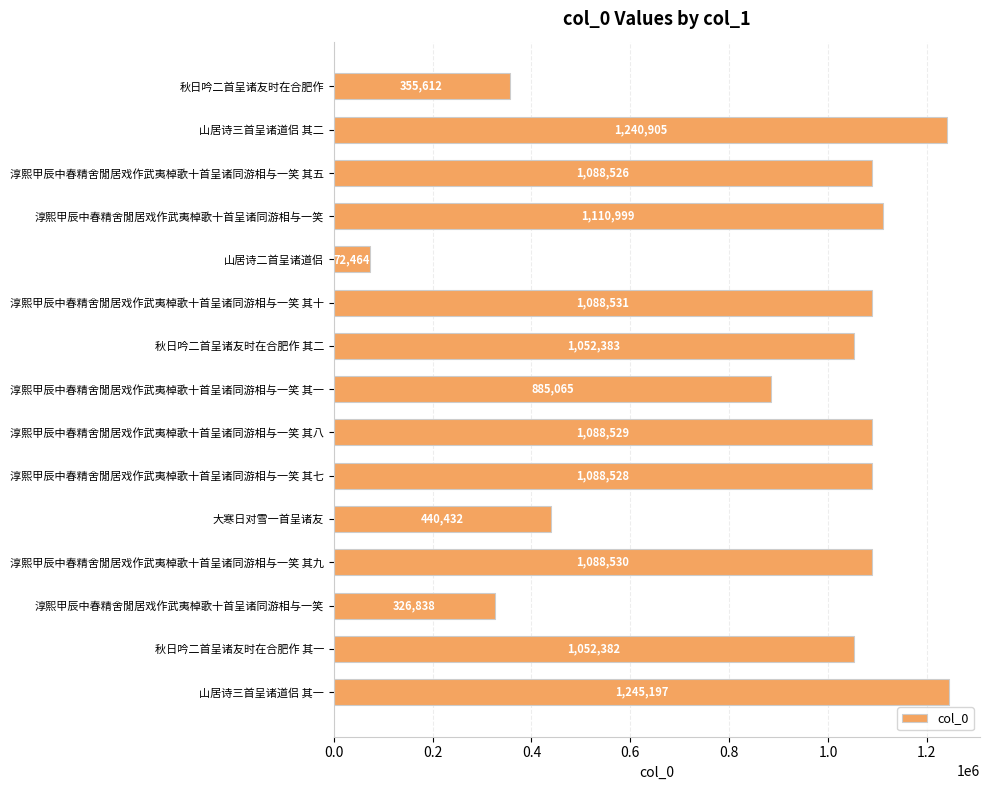

How many data points does each series have?

15